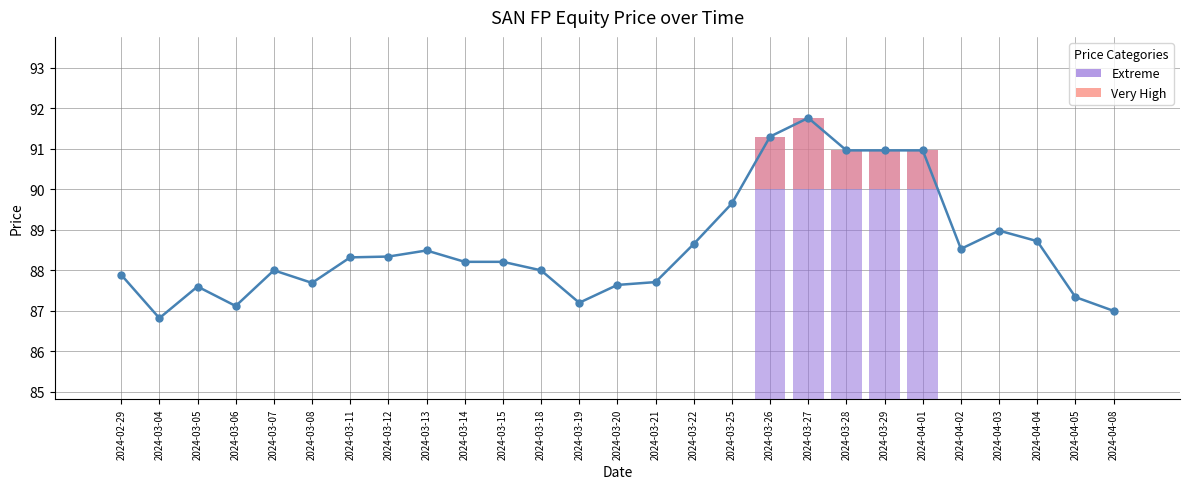

Is it true that SAN FP Equity equals 20.3 at 2024-04-04?

False